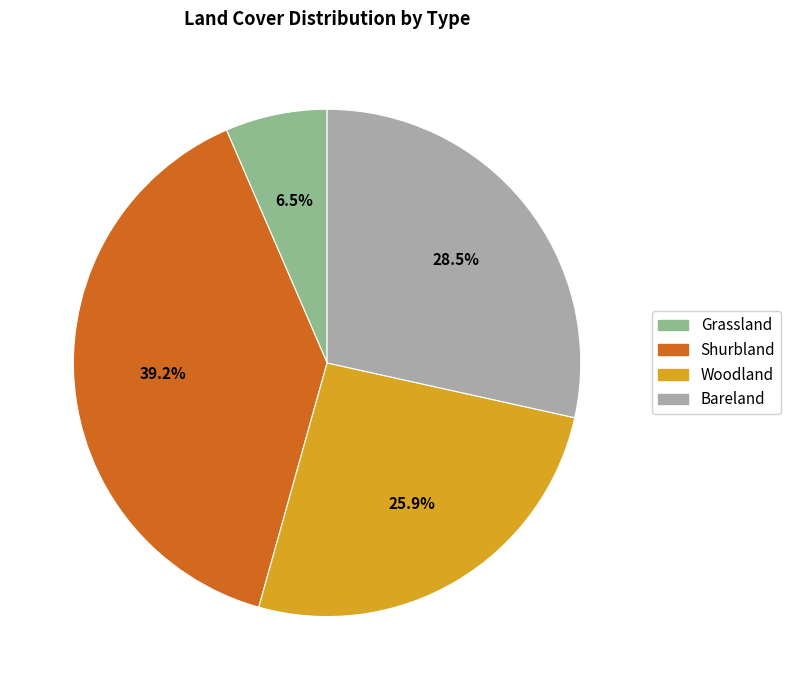

Count the number of slices in the pie.

4